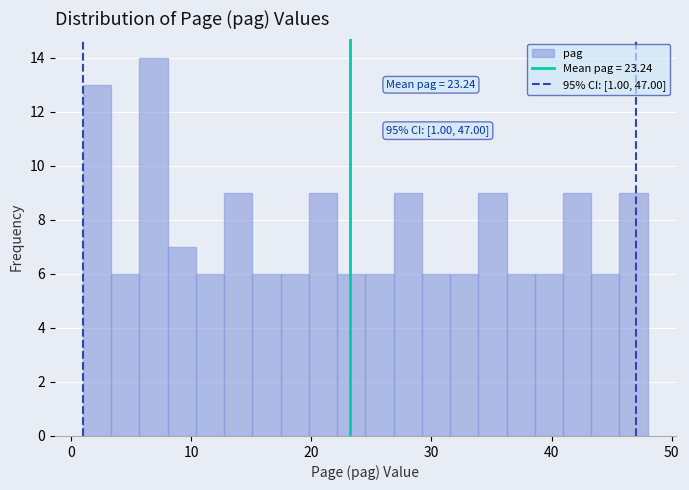

Around what value on the x-axis is the tallest bar? Give the approximate position of its centre, as read against the axis.

7